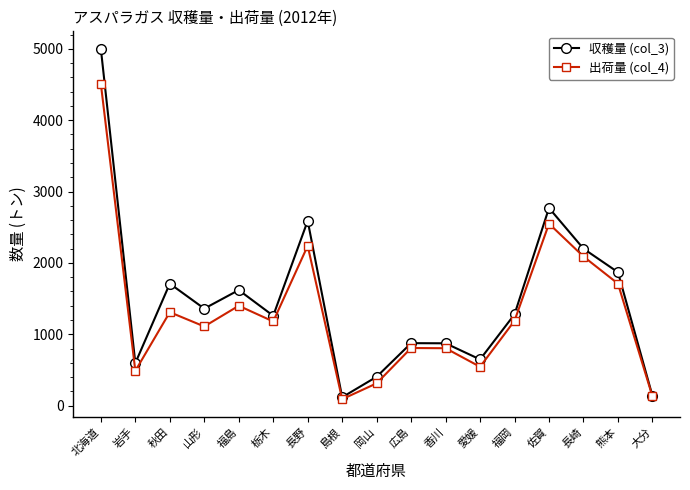

What is the sum of all 収穫量 (col_3) values?

25317